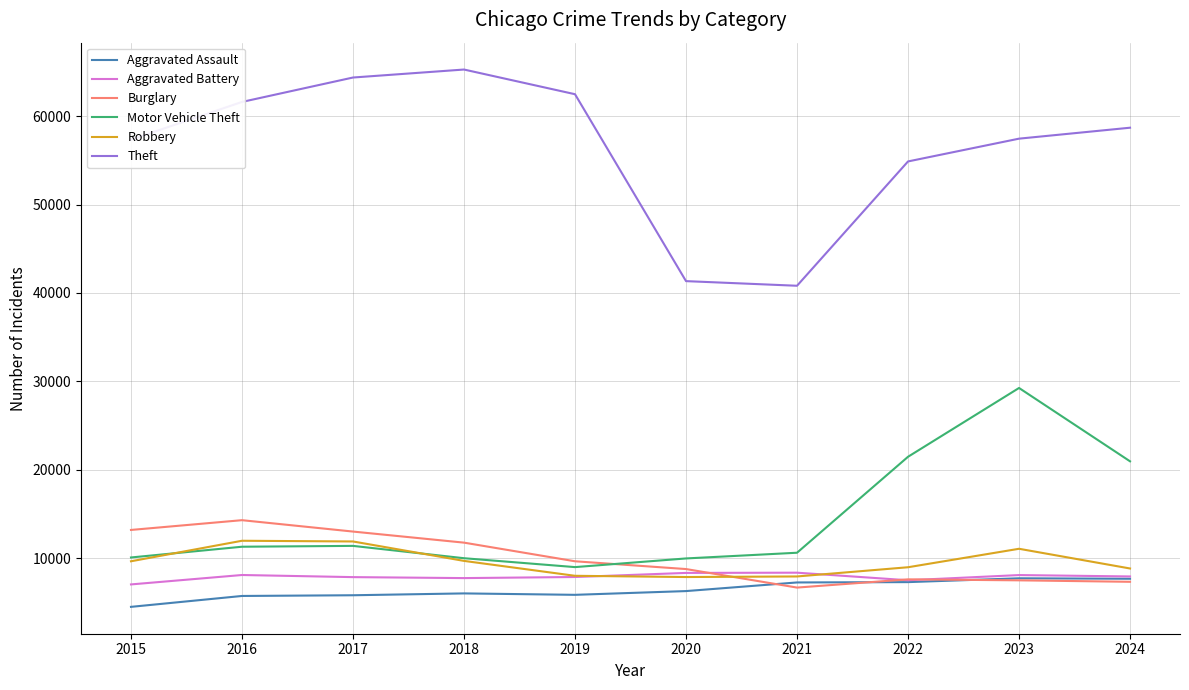

Read the Burglary value at 2021, to the nearest 100.

6700